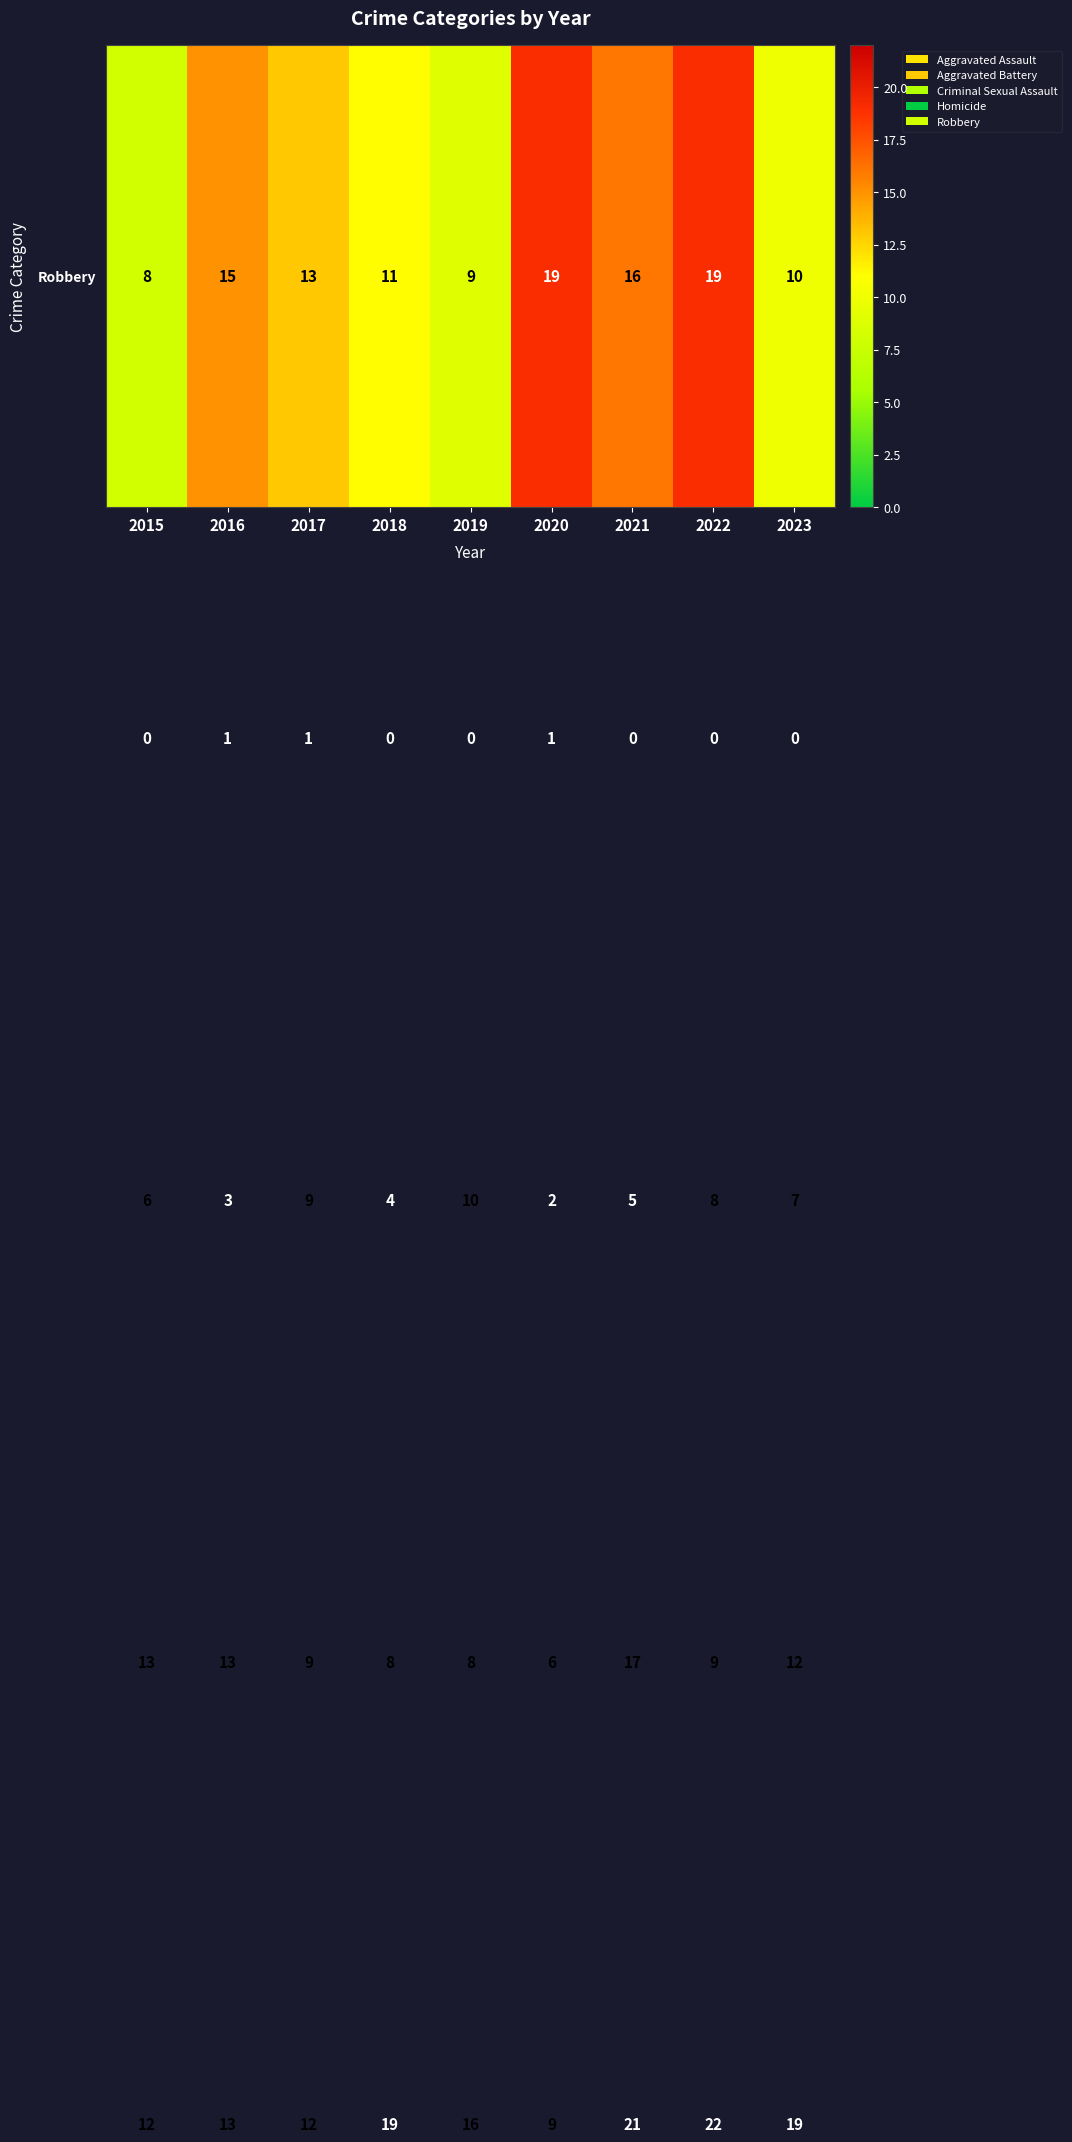

At which category is the sum across all series the highest?

2021